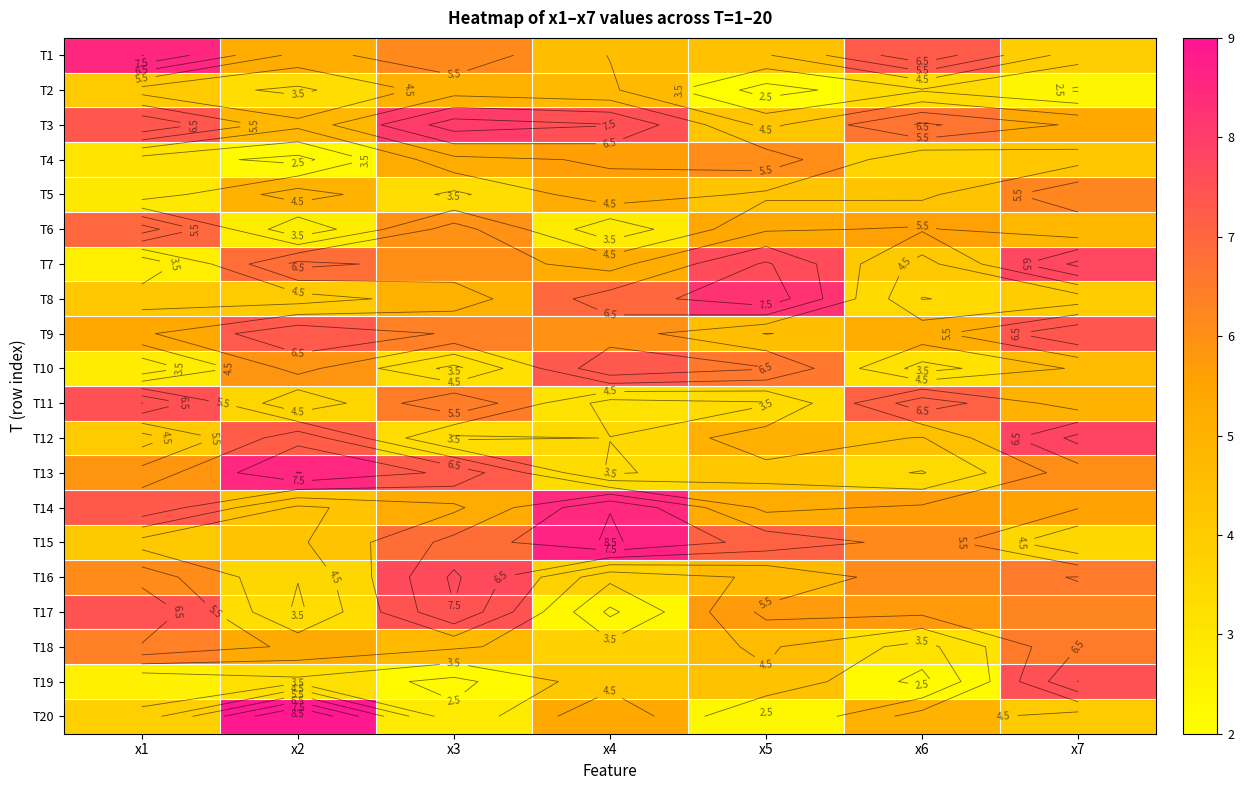

Which has a higher value, x7 or x5?

x5